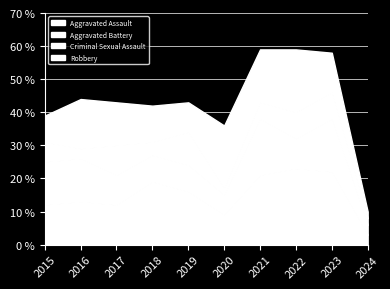

At which category is the sum across all series the highest?

2021